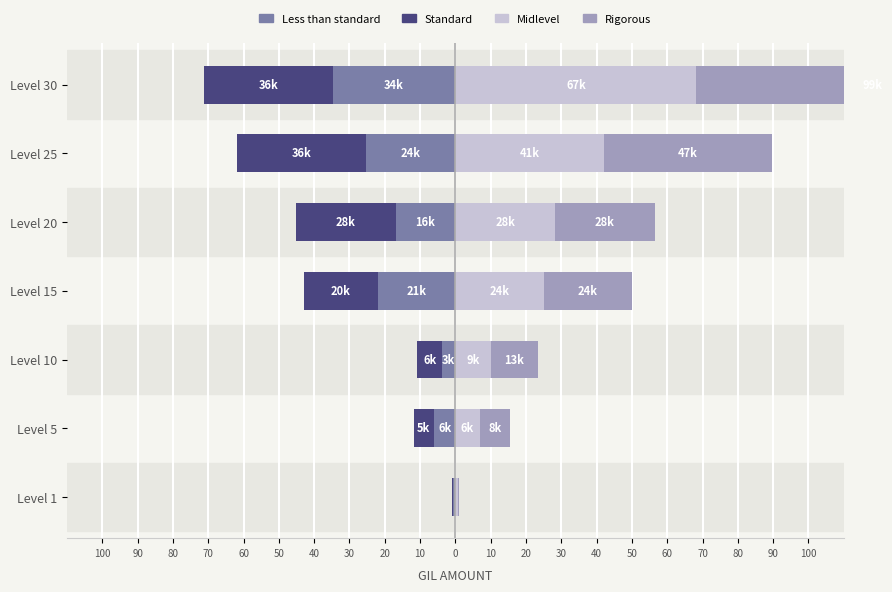

What is the minimum value for Rigorous?

0.2